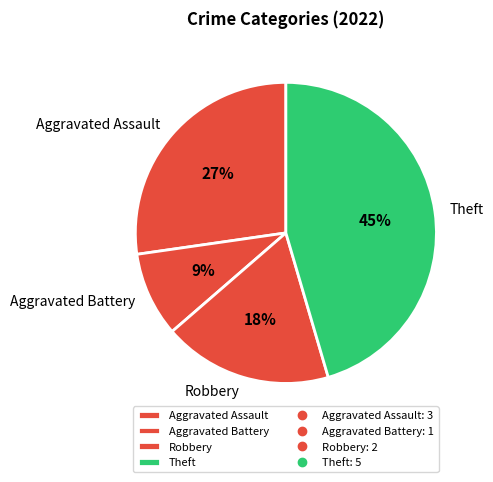

To the nearest percent, what portion does Aggravated Assault represent?

27%